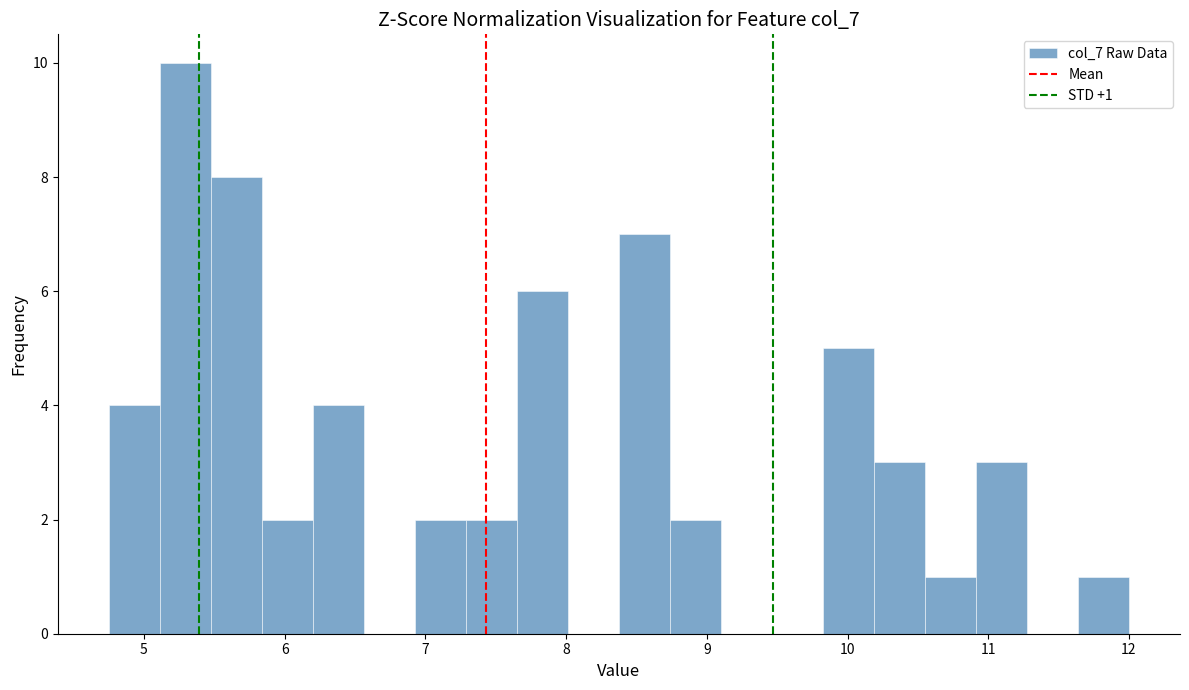

Around what value on the x-axis is the tallest bar? Give the approximate position of its centre, as read against the axis.

5.3